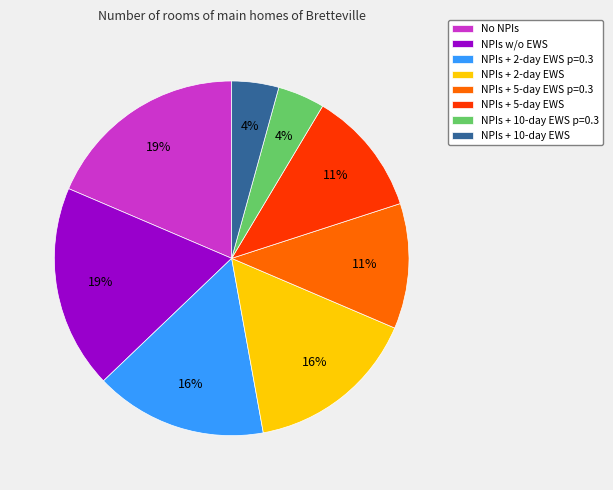

Combined, do No NPIs and NPIs + 5-day EWS account for over 50%?

No